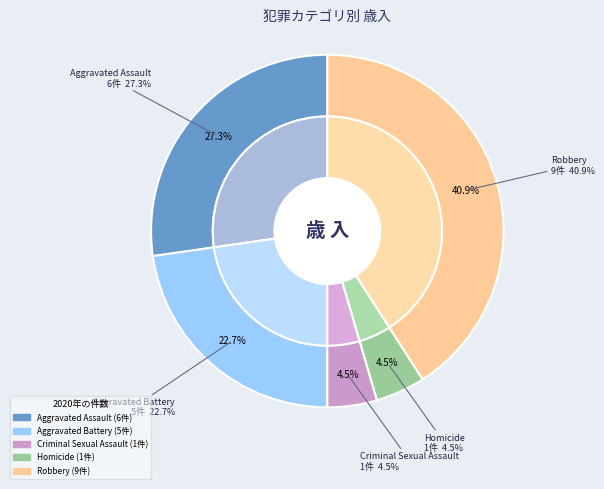

The Homicide slice represents 5% of the pie. True or false?

True